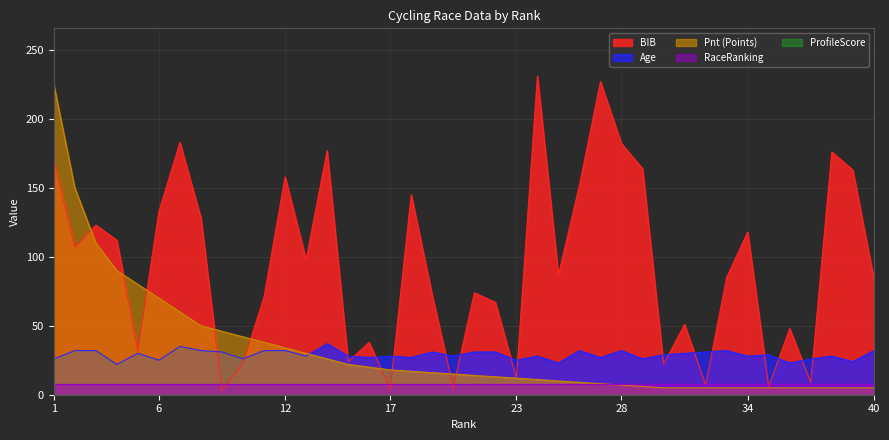

At which category is the sum across all series the highest?

1